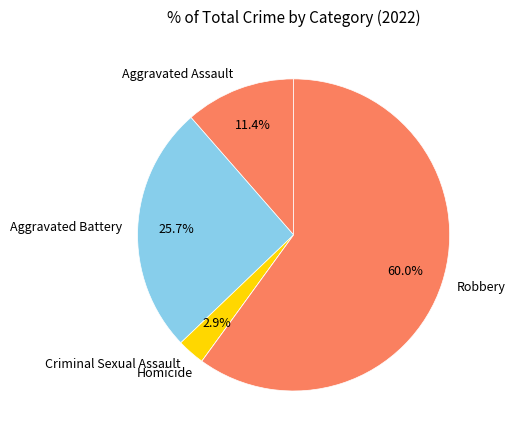

What percentage is the Aggravated Battery slice, to the nearest percent?

26%